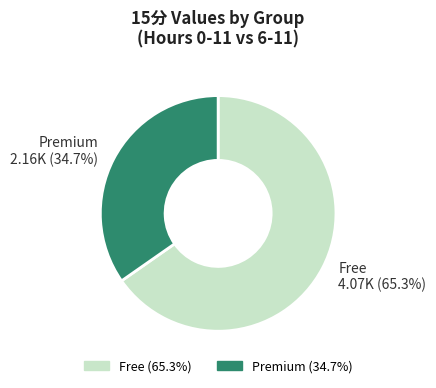

Is there any slice that represents more than half of the pie?

Yes